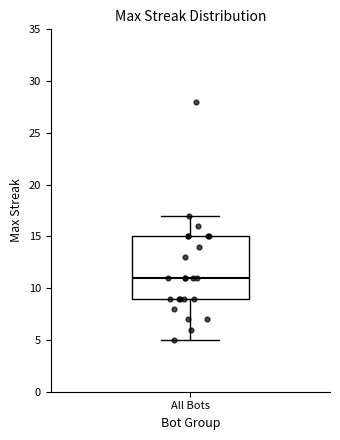

Read this box plot against the y-axis: the position of the median line, the range covered by the box, and the ends of both whiskers. The values are not printed on the chart, so give them approximately, as read against the axis.

median 11, box 9 to 15, whiskers 5 to 17